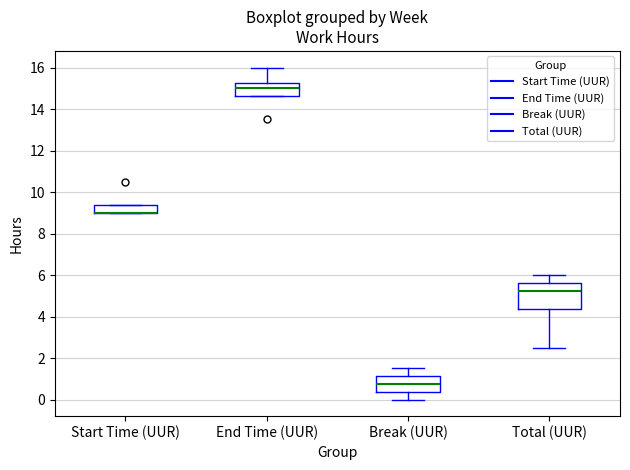

Where does the upper whisker of the box for End Time (UUR) end on the y-axis? The values are not printed on the chart, so give them approximately, as read against the axis.

16.0